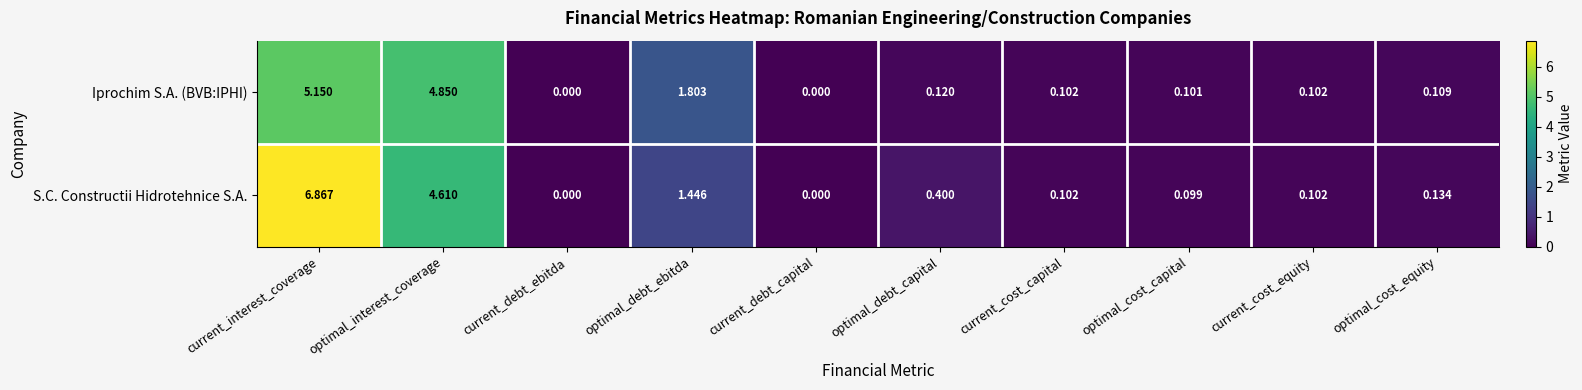

What is the total value across all series at optimal_debt_ebitda?

3.2